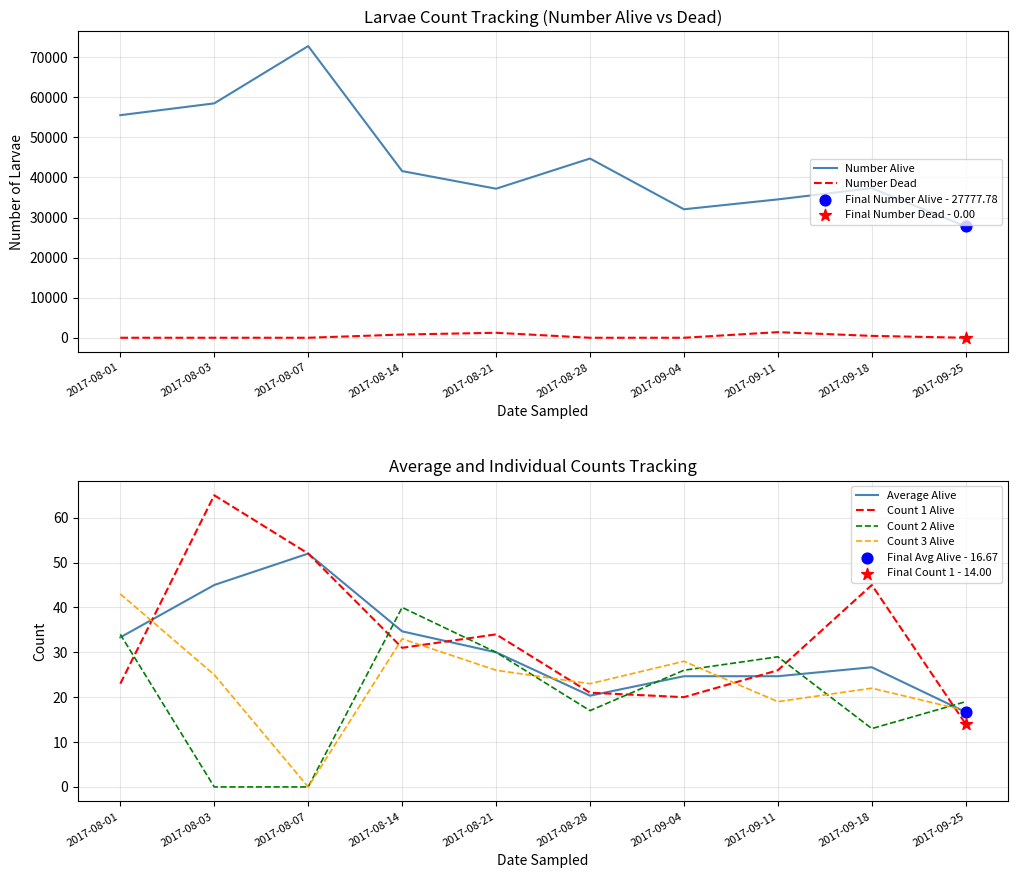

What are all the series names shown in the legend?

Number Alive, Number Dead, Average Alive, Count 1 Alive, Count 2 Alive, Count 3 Alive